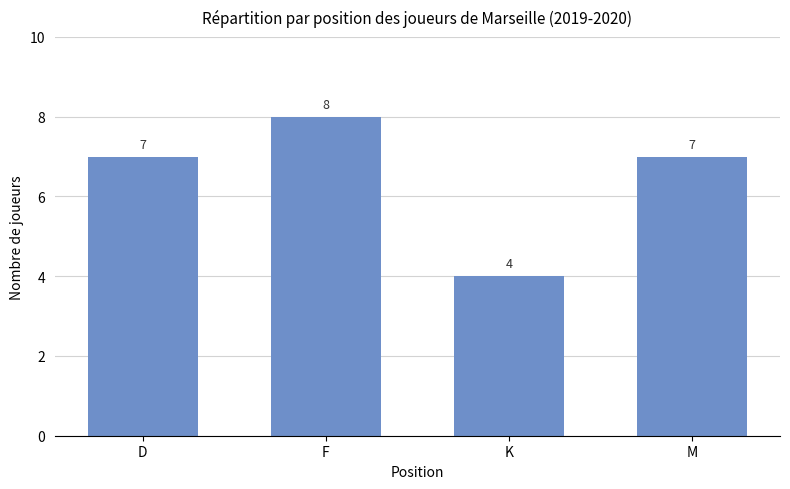

What is the value of the 3rd bar from the left?

4